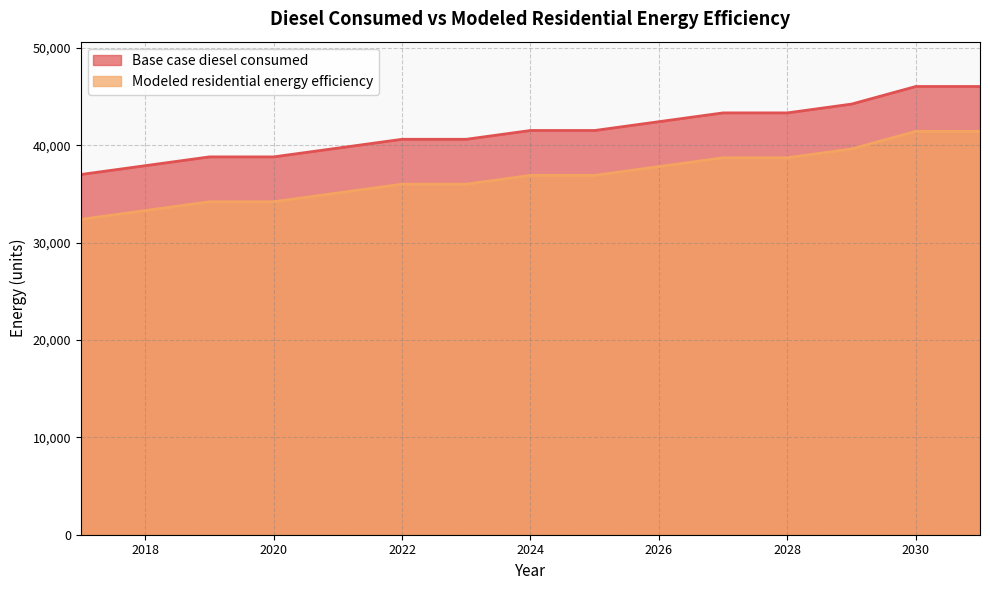

List the labels in order of Modeled residential energy efficiency value, smallest first.

2017, 2018, 2019, 2020, 2021, 2022, 2023, 2024, 2025, 2026, 2027, 2028, 2029, 2030, 2031